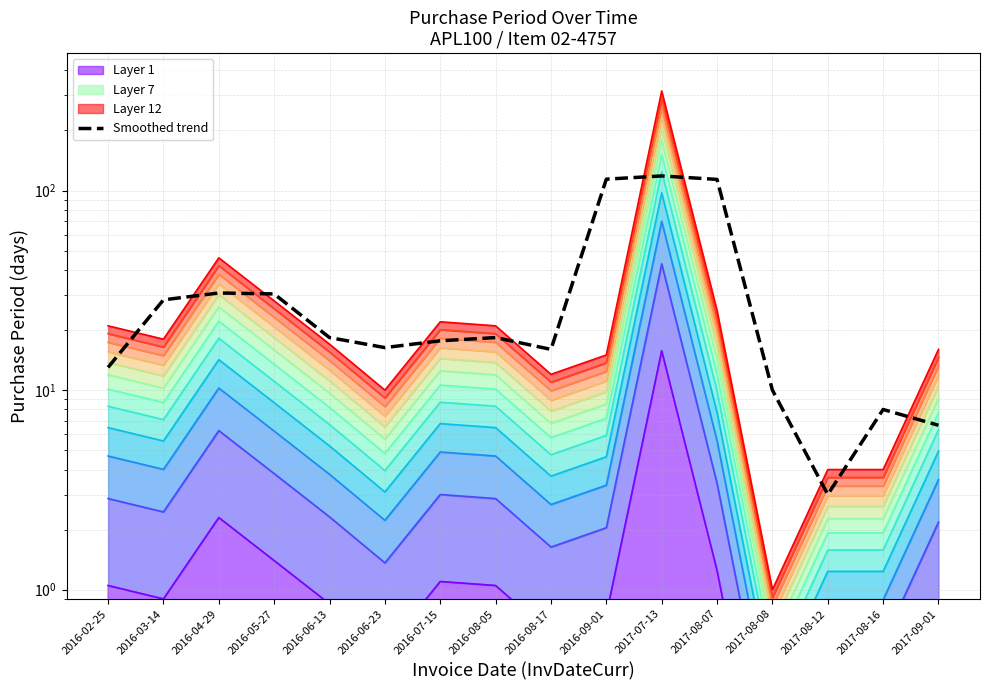

How many data points does each series have?

16